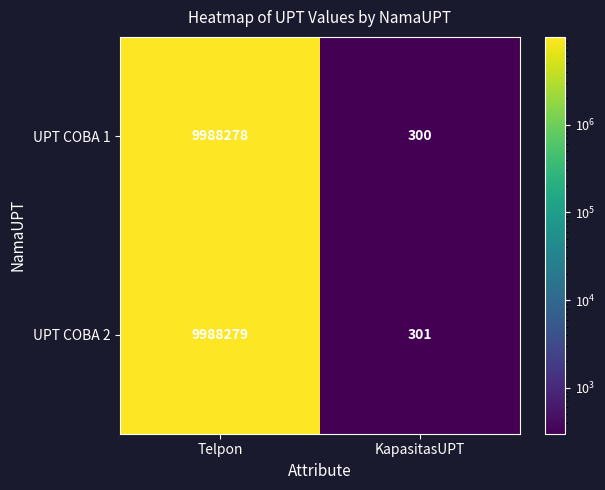

What is the total value across all series at KapasitasUPT?

601